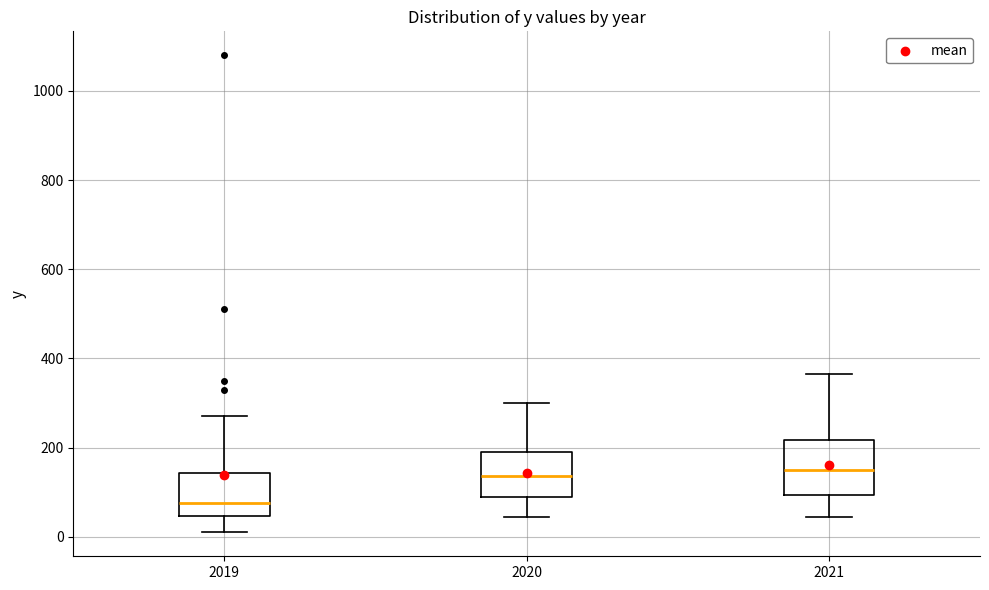

Where does the upper whisker of the box at x = 2019 end on the y-axis? The values are not printed on the chart, so give them approximately, as read against the axis.

280